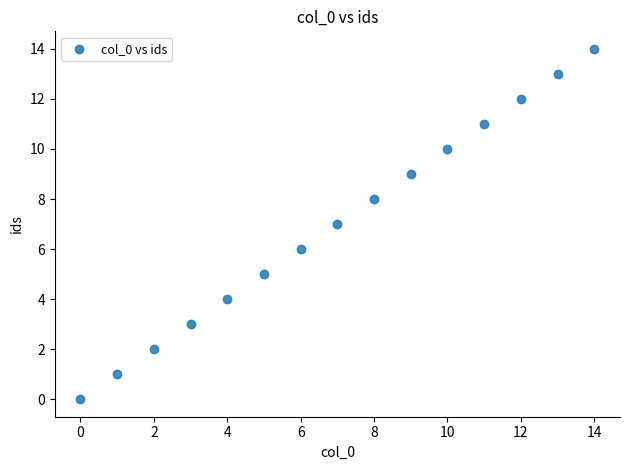

What is the range of Y values (max minus min)?

14